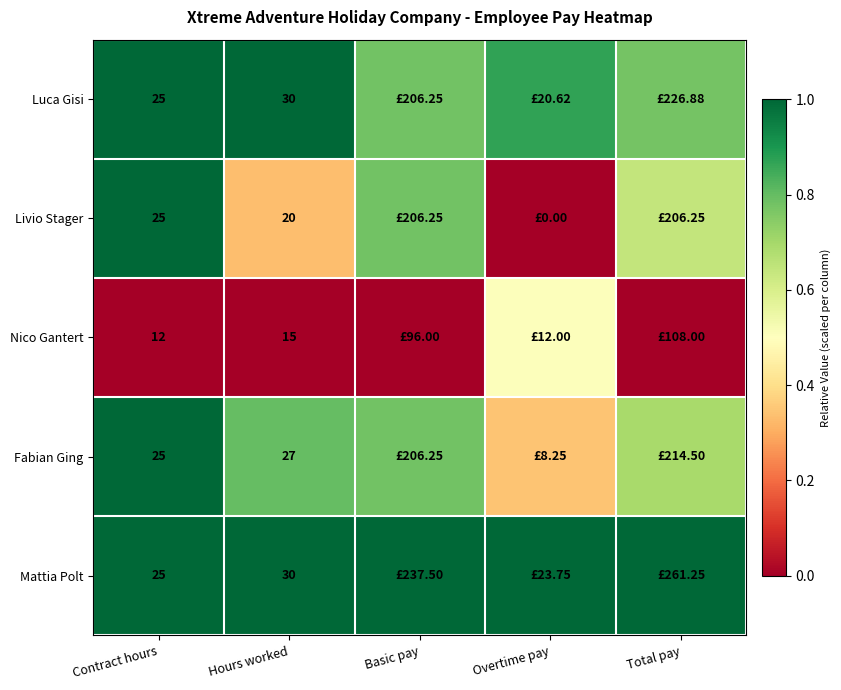

At how many categories does at least one series exceed 0?

5